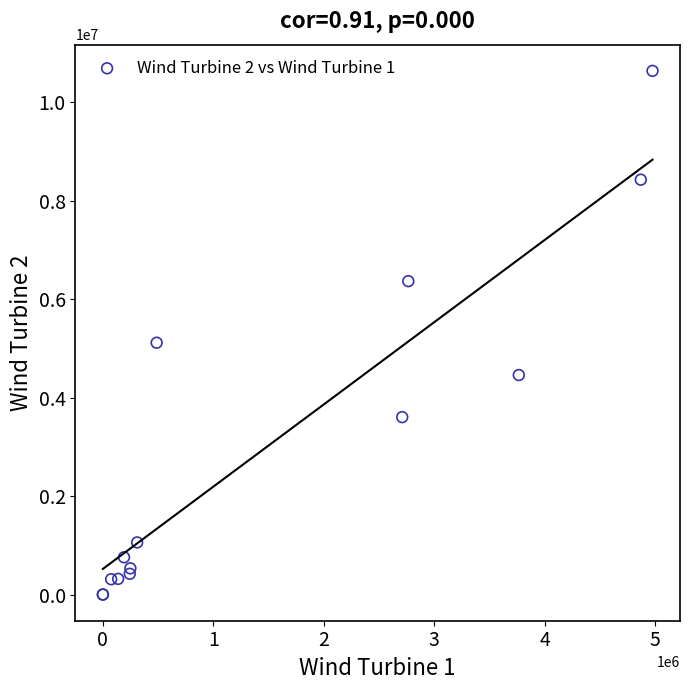

What Y value in the scatter plot is closest to 5319010?

5115600